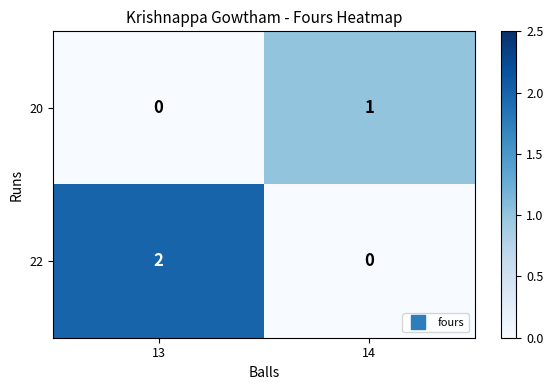

At which label does 22 reach its peak?

13